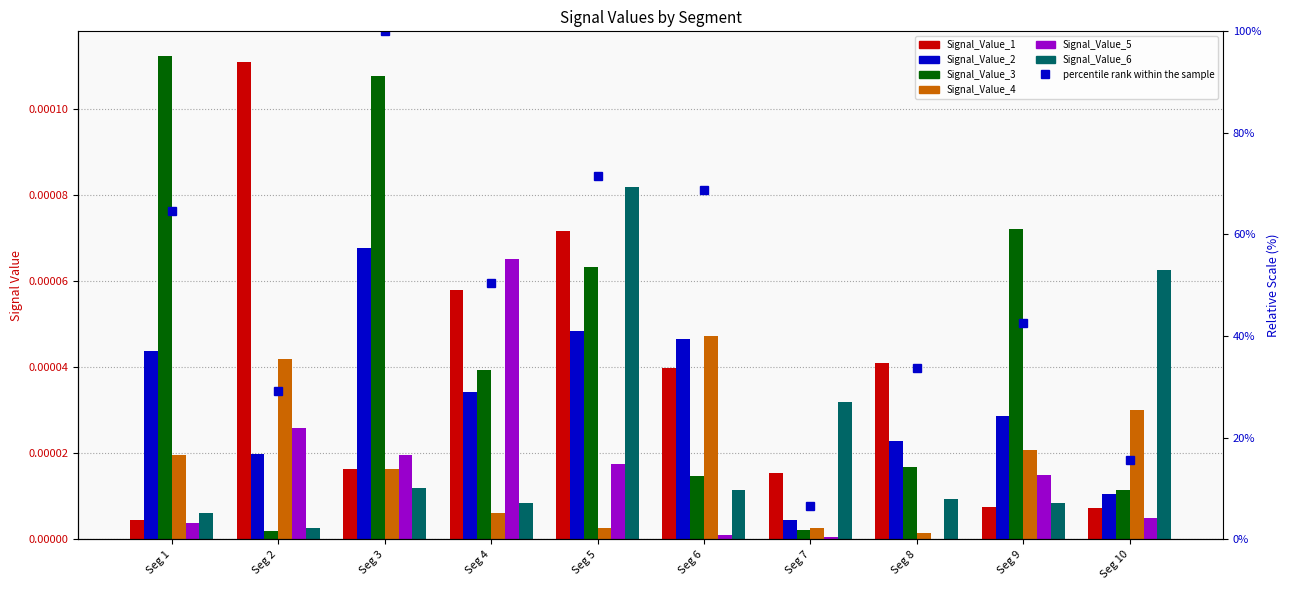

At how many categories does at least one series exceed 0?

10